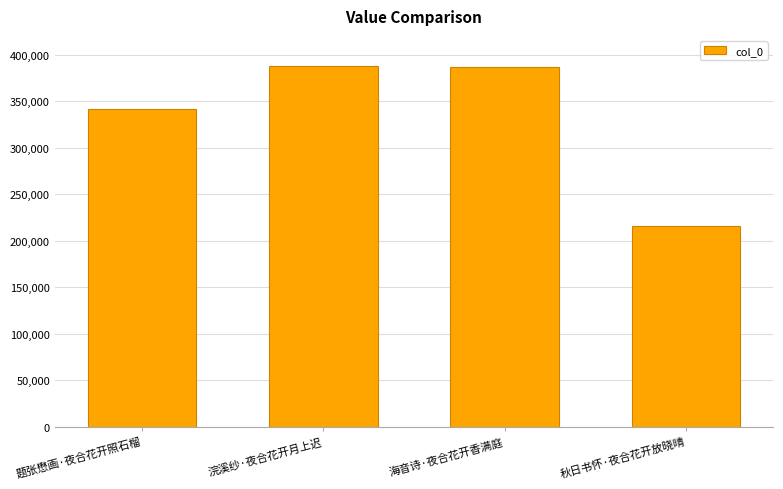

What is the smallest value displayed?

215974